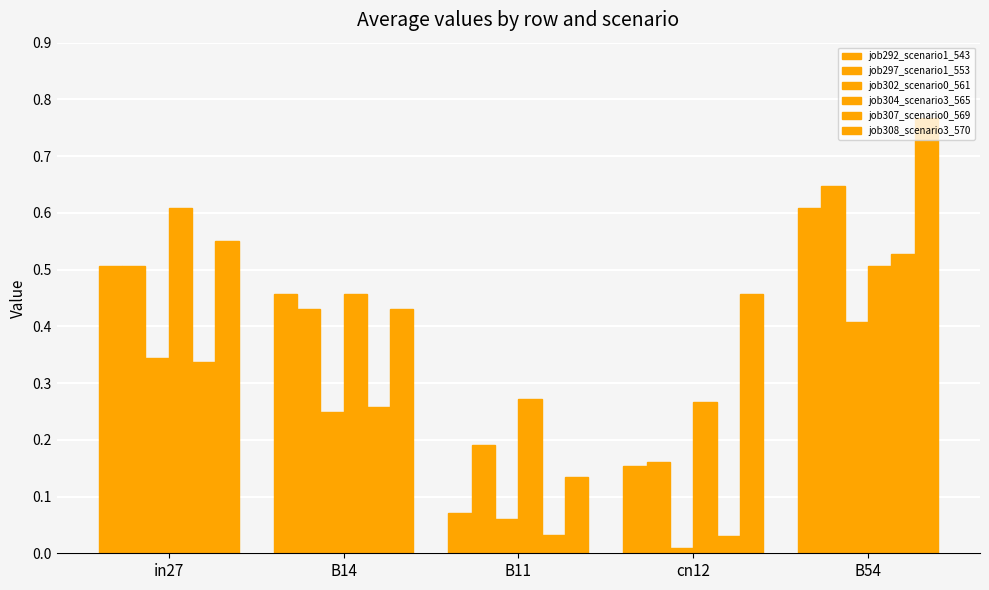

What is the label of the 1st bar from the left?

in27